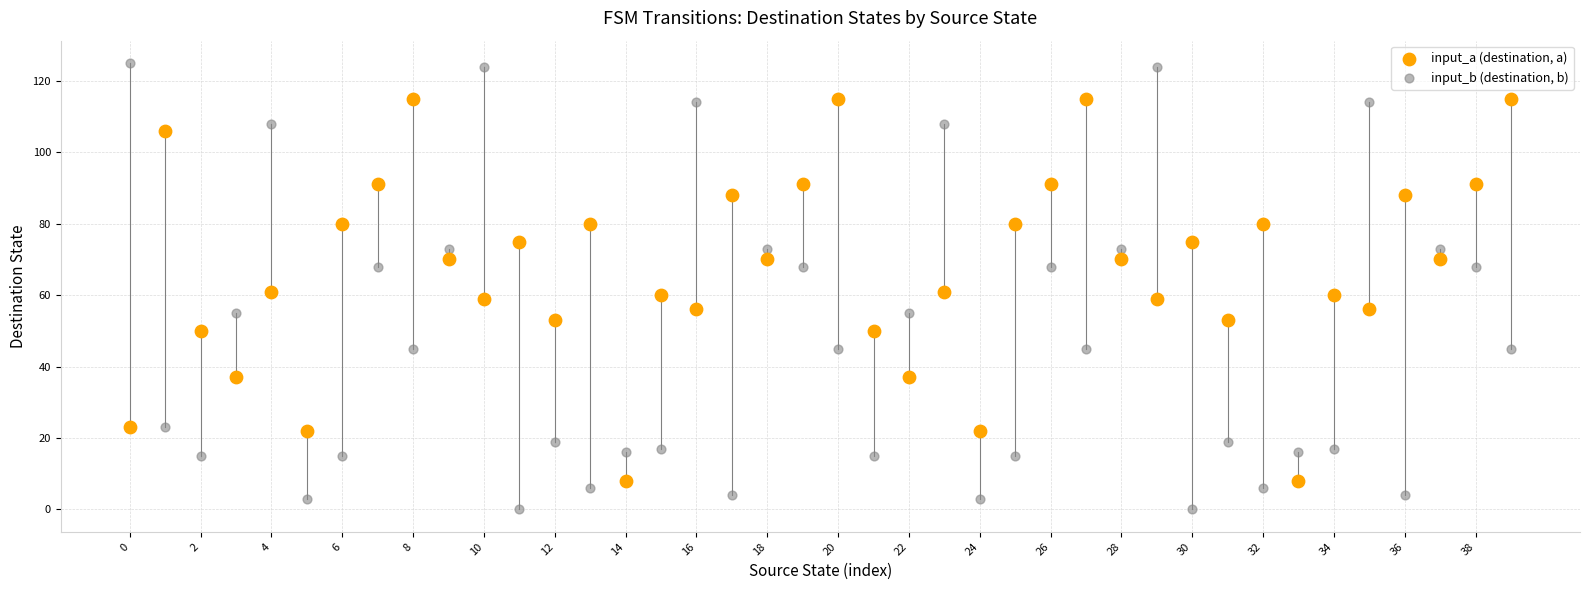

Which series contains the lowest Y value?

input_b (destination, b)